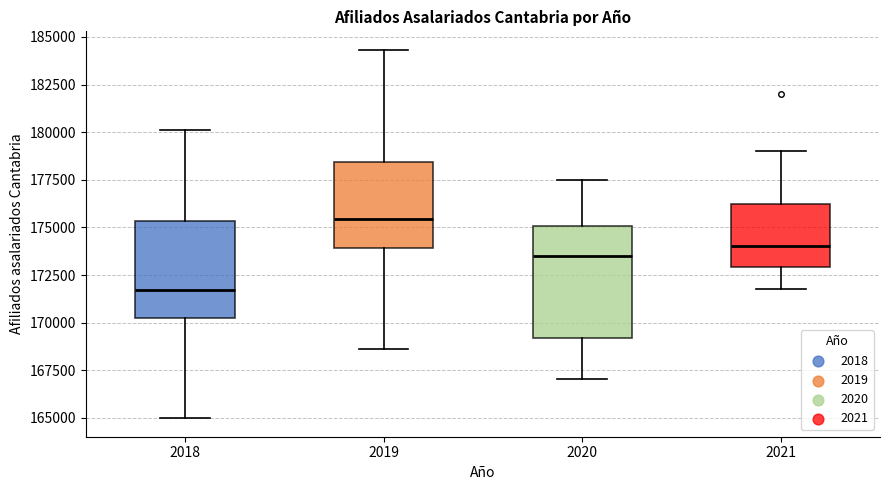

Which box is the tallest, from its lower edge to its upper edge?

2020